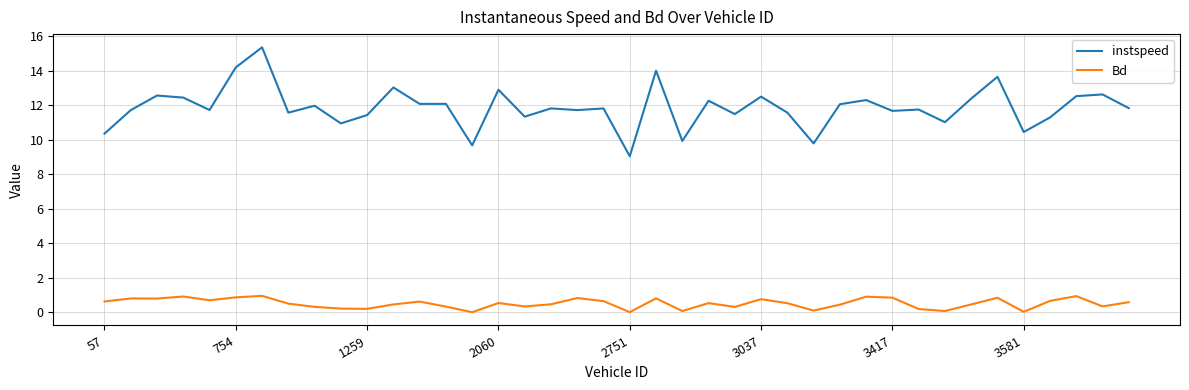

What is the maximum value shown in the chart?

15.4